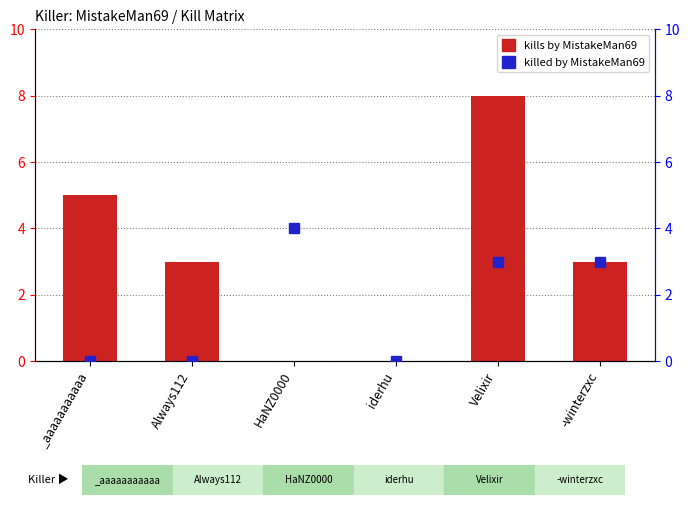

Does the chart contain stacked bars?

No